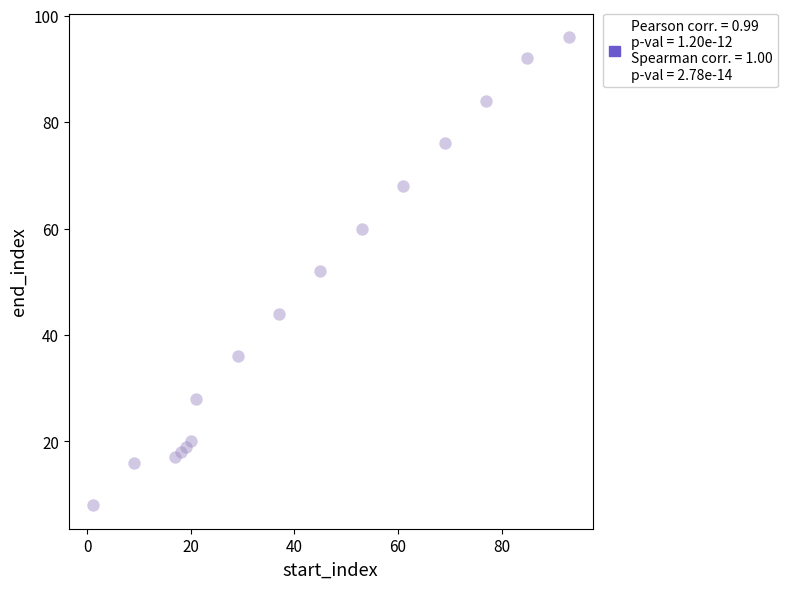

What is the range of Y values (max minus min)?

88